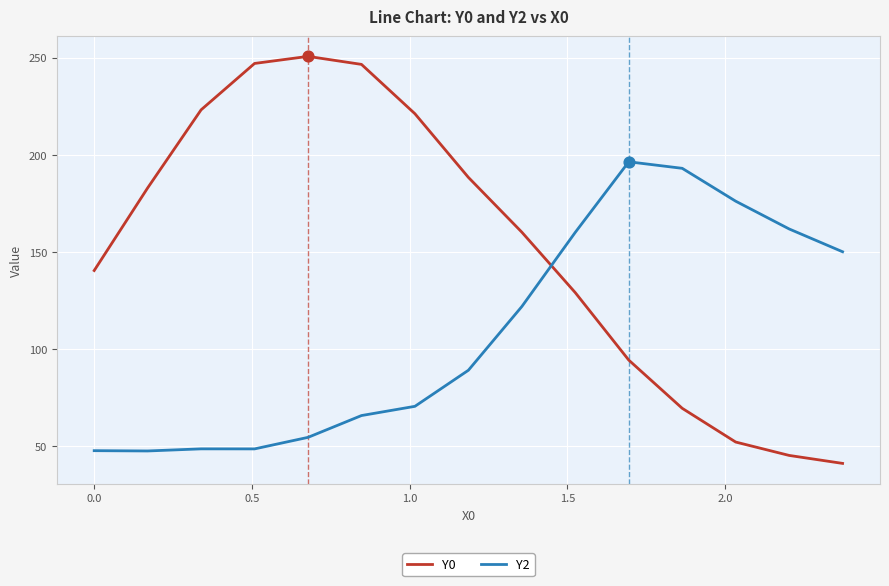

Which series has the largest total across all categories?

Y0